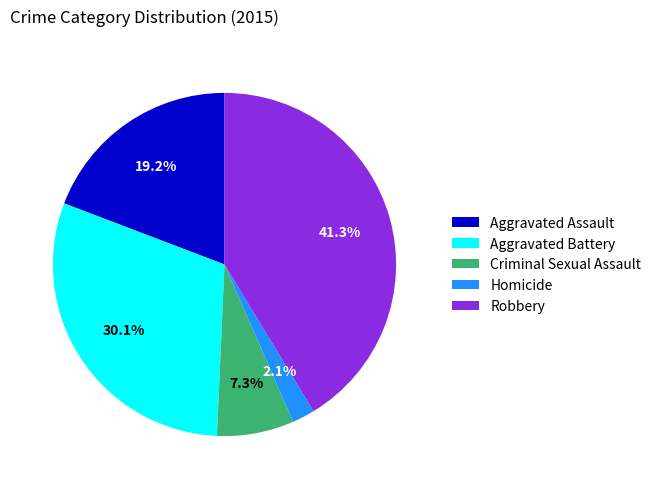

Is there a majority slice in this chart?

No